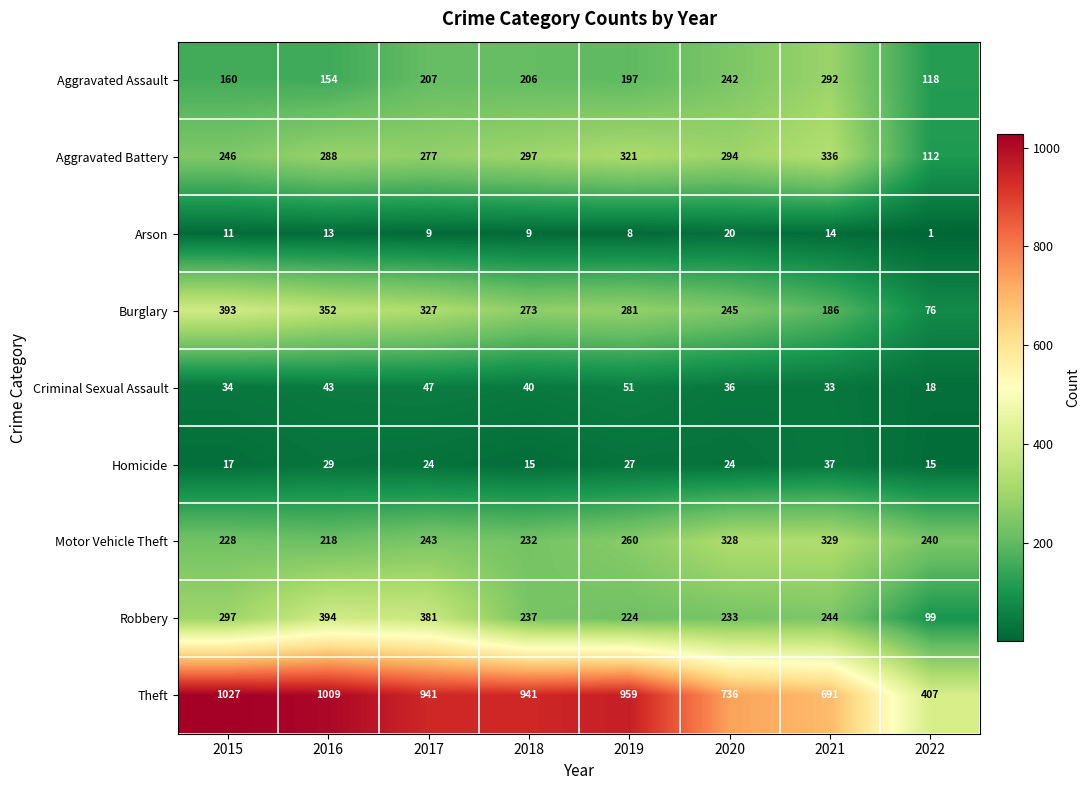

What is the spread (max minus min) of values at 2022?

406